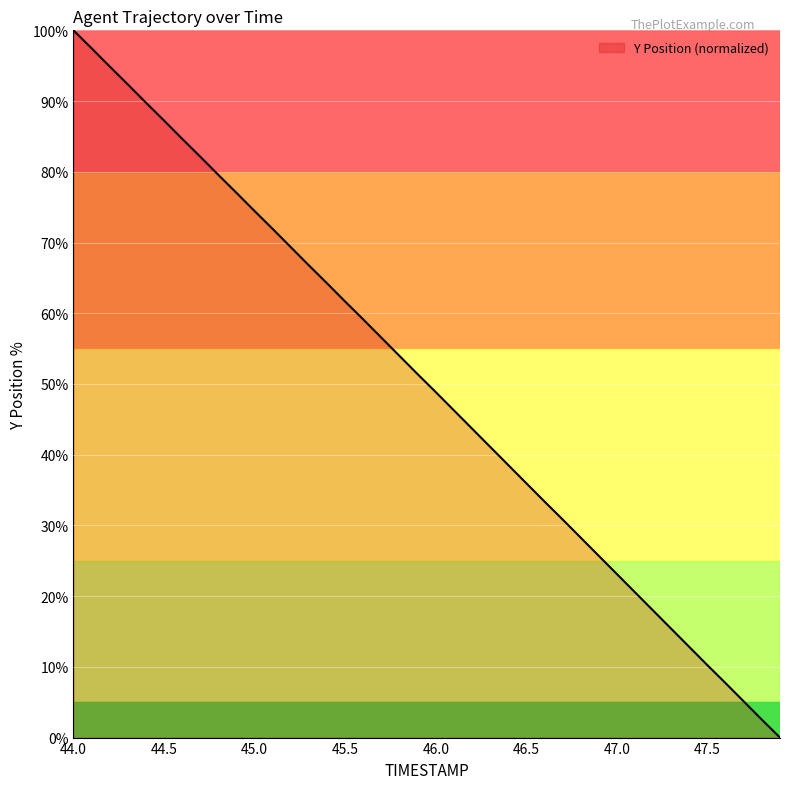

What is the difference between the maximum and minimum values?

100.0